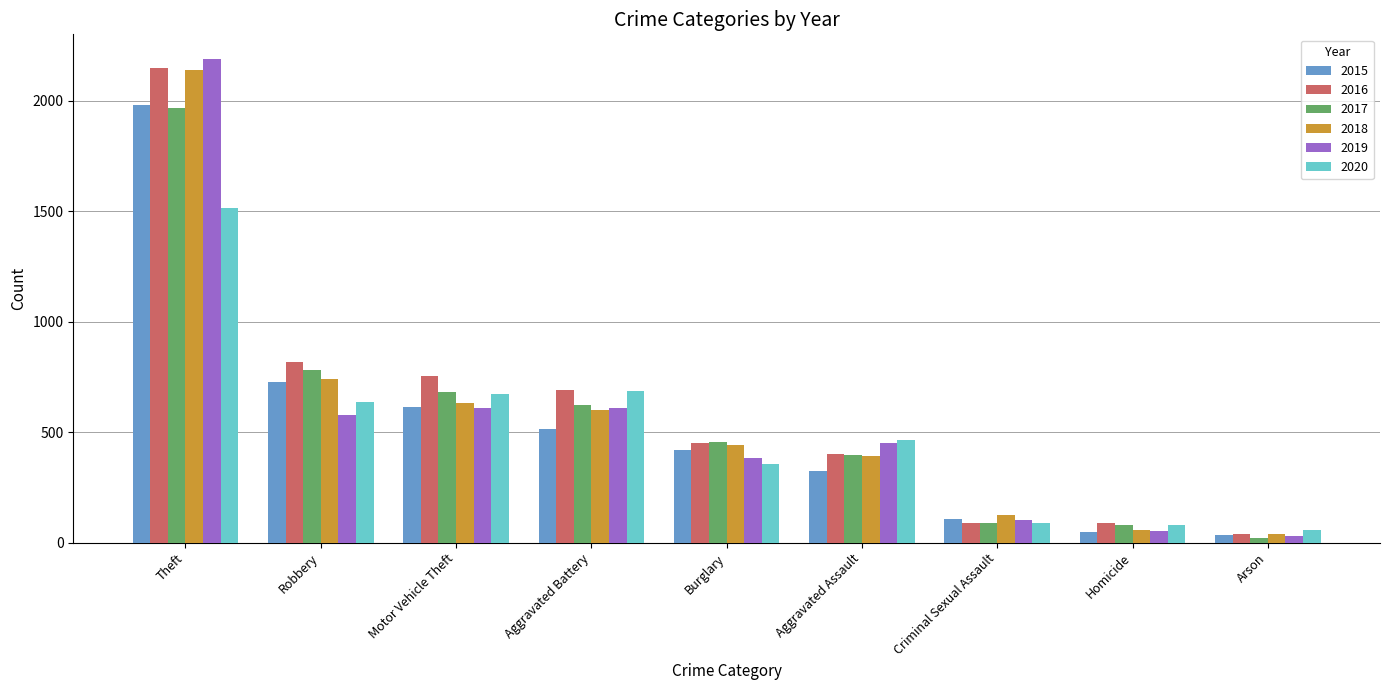

At which category is the sum across all series the highest?

Theft